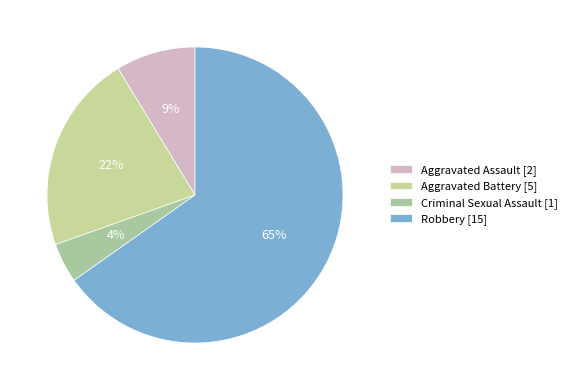

To the nearest percent, what is the difference between the Aggravated Battery and Criminal Sexual Assault slice percentages?

17%